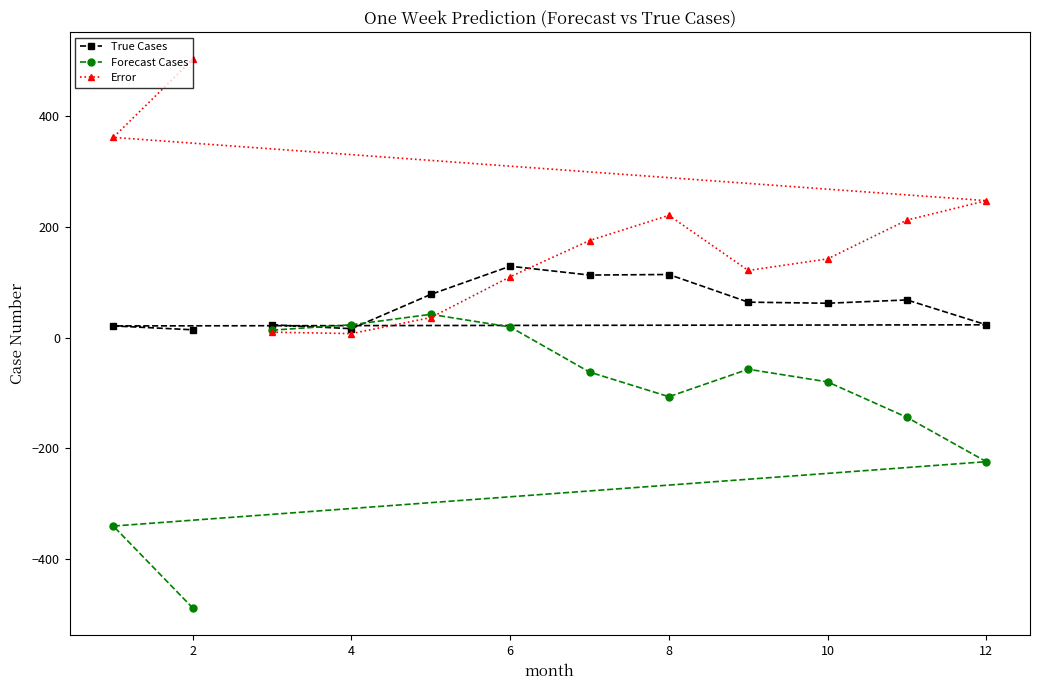

How many intersections are there between True Cases and Forecast Cases?

2